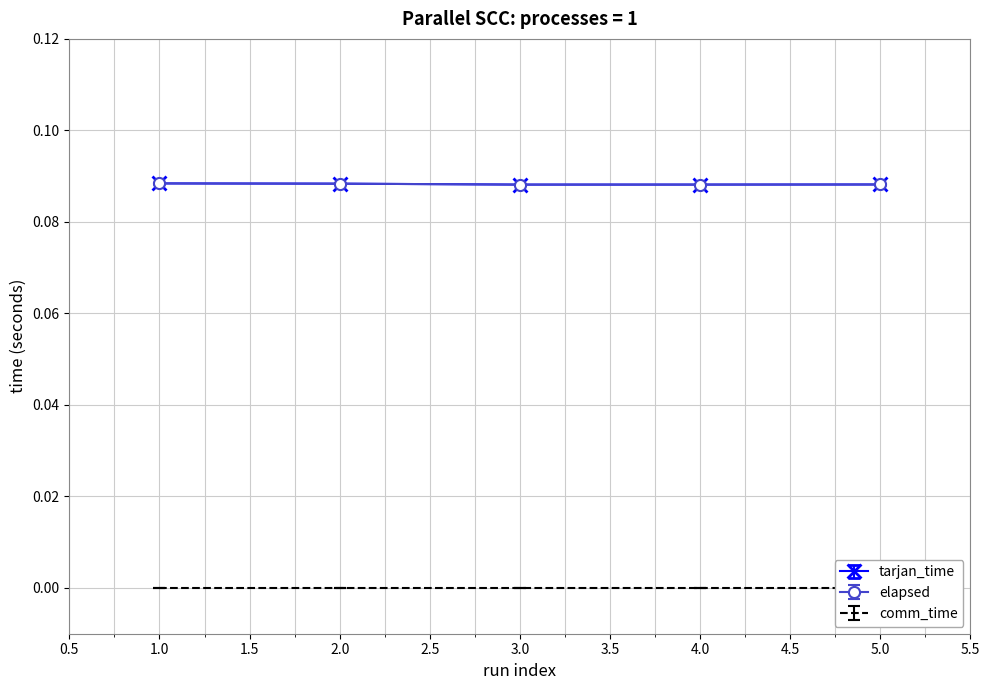

True or false: tarjan_time and elapsed intersect in this chart.

False